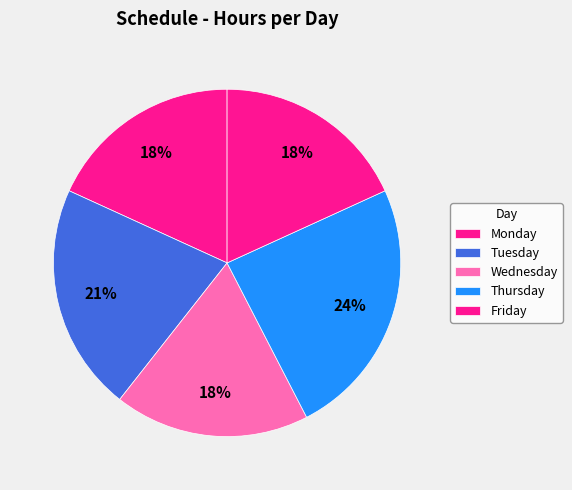

How many slices are in this pie chart?

5